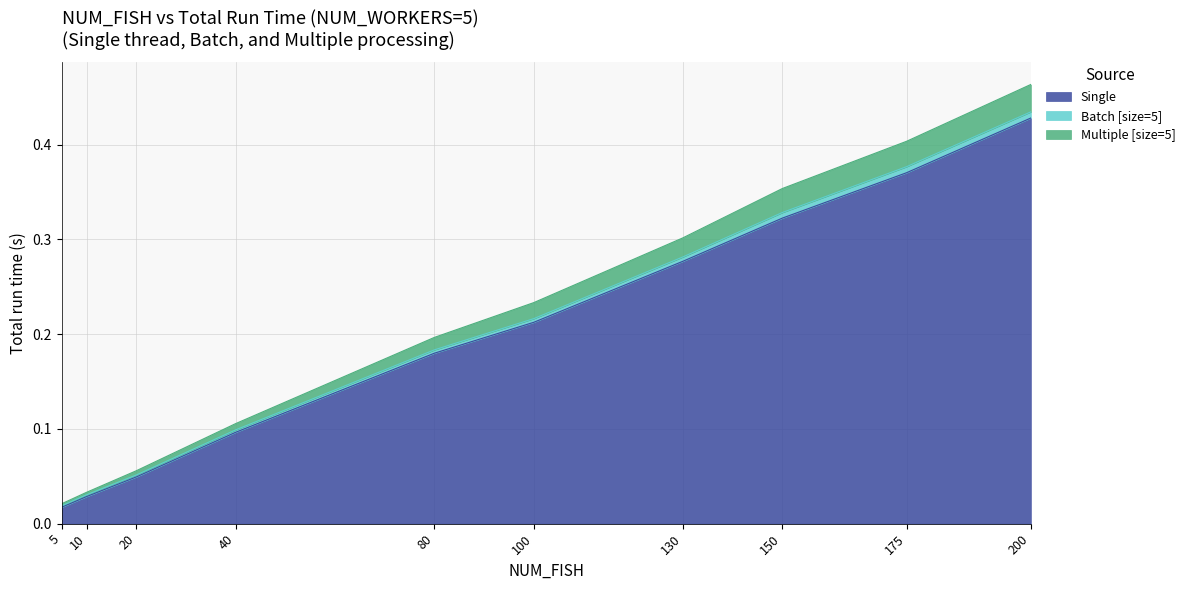

True or false: Multiple [size=5] and Batch [size=5] cross at least once.

False